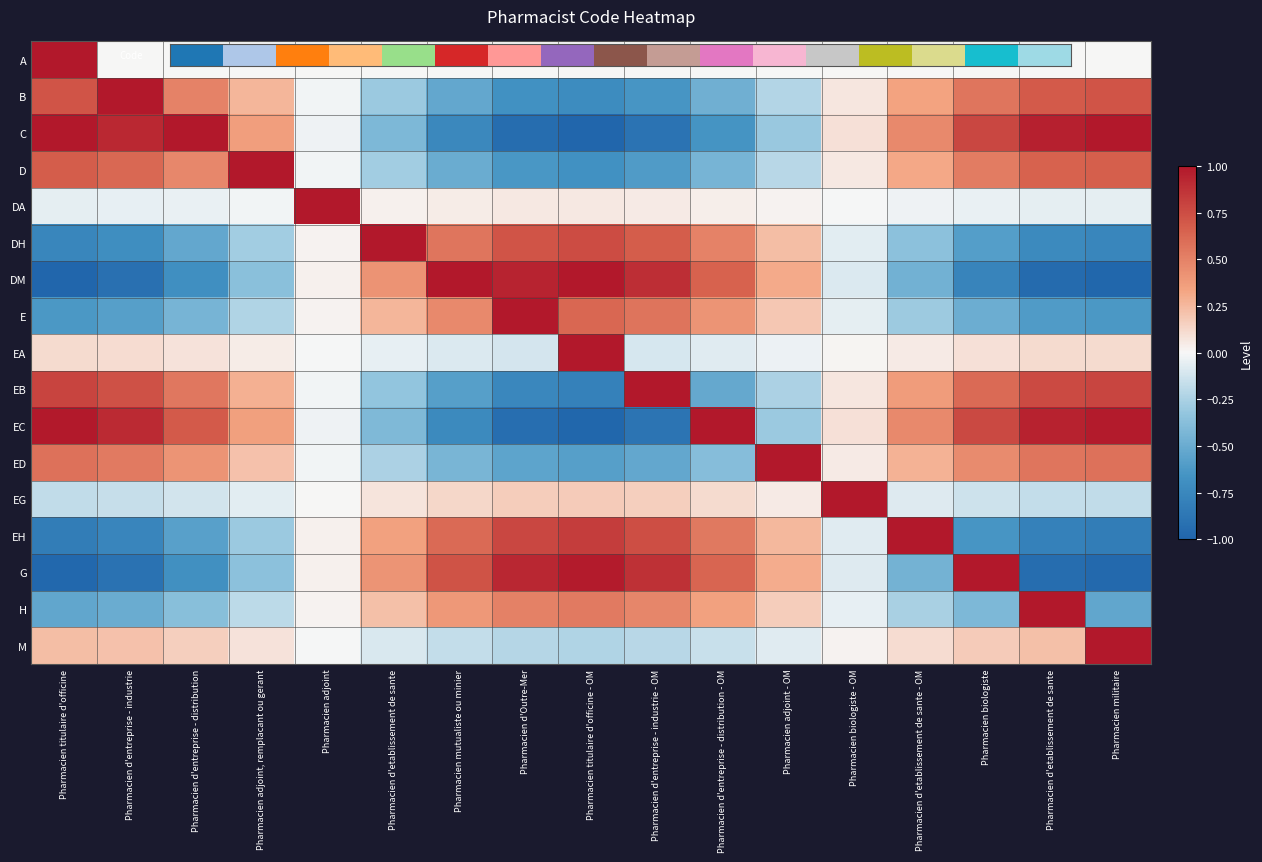

Count the number of categories in the chart.

17